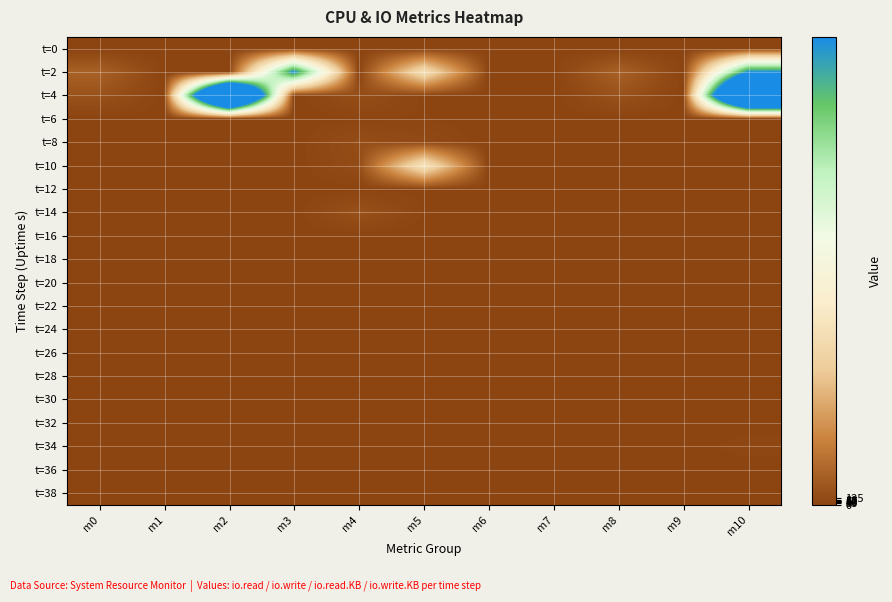

Reading left to right, what are all the values shown in this chart?

t=0: m0=0	m1=0	m2=0	m3=0	m4=0	m5=0	m6=0	m7=0	m8=0	m9=0	m10=0
t=2: m0=521	m1=0	m2=0	m3=8144	m4=0	m5=3036	m6=0	m7=0	m8=521	m9=0	m10=8144
t=4: m0=261	m1=9	m2=17588	m3=0	m4=192	m5=20	m6=0	m7=0	m8=261	m9=0	m10=17588
t=6: m0=0	m1=2	m2=0	m3=0	m4=24	m5=28	m6=0	m7=2	m8=0	m9=0	m10=0
t=8: m0=0	m1=24	m2=0	m3=0	m4=180	m5=120	m6=0	m7=24	m8=0	m9=0	m10=0
t=10: m0=0	m1=32	m2=0	m3=0	m4=152	m5=3196	m6=0	m7=32	m8=0	m9=0	m10=0
t=12: m0=0	m1=2	m2=0	m3=0	m4=12	m5=20	m6=0	m7=2	m8=0	m9=0	m10=0
t=14: m0=2	m1=6	m2=8	m3=0	m4=244	m5=28	m6=0	m7=6	m8=2	m9=0	m10=8
t=16: m0=0	m1=0	m2=0	m3=0	m4=0	m5=0	m6=0	m7=0	m8=0	m9=0	m10=0
t=18: m0=0	m1=2	m2=0	m3=0	m4=20	m5=24	m6=0	m7=2	m8=0	m9=0	m10=0
t=20: m0=0	m1=0	m2=0	m3=0	m4=0	m5=0	m6=0	m7=0	m8=0	m9=0	m10=0
t=22: m0=0	m1=0	m2=0	m3=0	m4=0	m5=0	m6=0	m7=0	m8=0	m9=0	m10=0
t=24: m0=0	m1=4	m2=0	m3=0	m4=28	m5=20	m6=0	m7=4	m8=0	m9=0	m10=0
t=26: m0=0	m1=0	m2=0	m3=0	m4=0	m5=0	m6=0	m7=0	m8=0	m9=0	m10=0
t=28: m0=0	m1=0	m2=0	m3=0	m4=0	m5=0	m6=0	m7=0	m8=0	m9=0	m10=0
t=30: m0=0	m1=2	m2=0	m3=0	m4=12	m5=28	m6=0	m7=2	m8=0	m9=0	m10=0
t=32: m0=0	m1=0	m2=0	m3=0	m4=0	m5=0	m6=0	m7=0	m8=0	m9=0	m10=0
t=34: m0=0	m1=0	m2=0	m3=0	m4=0	m5=0	m6=0	m7=13	m8=0	m9=0	m10=60
t=36: m0=0	m1=0	m2=0	m3=0	m4=0	m5=0	m6=0	m7=0	m8=0	m9=0	m10=0
t=38: m0=0	m1=0	m2=0	m3=0	m4=0	m5=0	m6=0	m7=2	m8=0	m9=0	m10=12